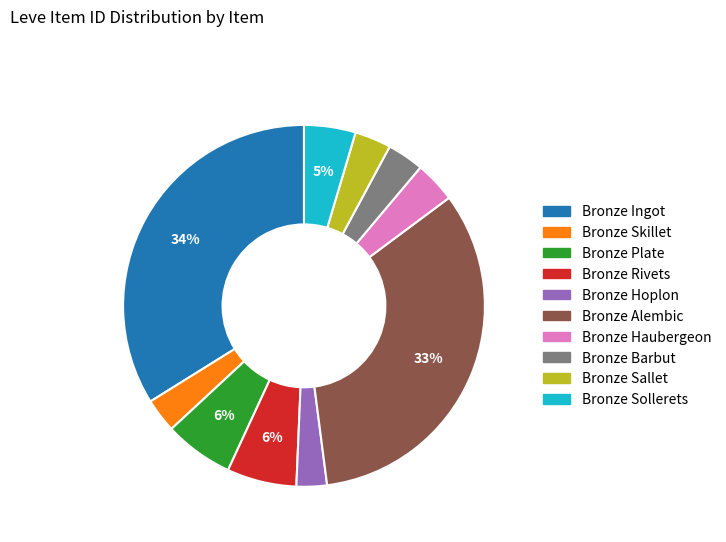

To the nearest percent, what percentage of the pie is Bronze Plate?

6%